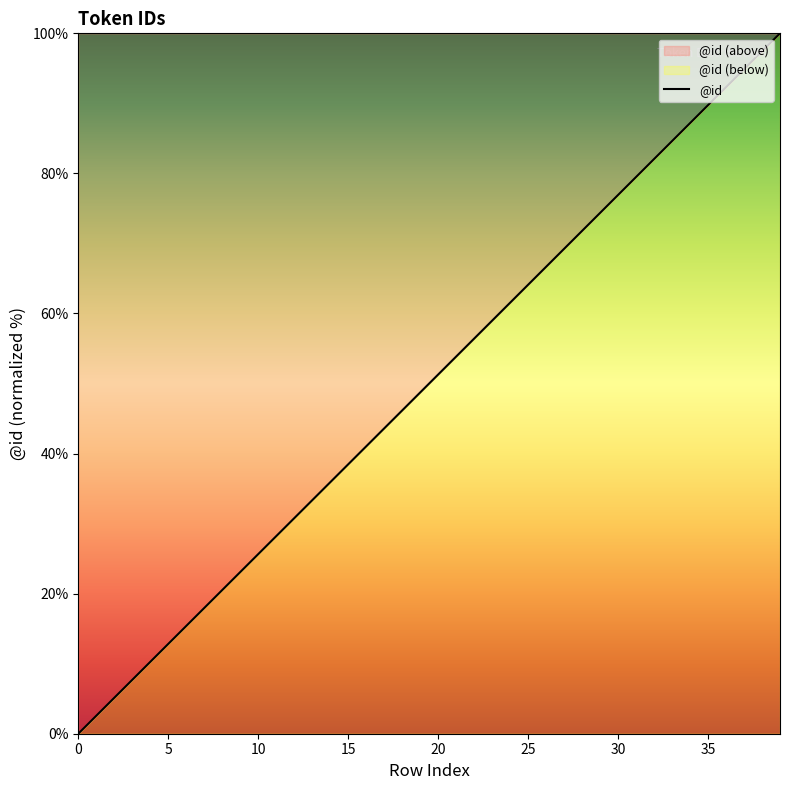

Reading left to right, extract all data points from this chart.

0=0.0	1=2.6	2=5.1	3=7.7	4=10.3	5=12.8	6=15.4	7=17.9	8=20.5	9=23.1	10=25.6	11=28.2	12=30.8	13=33.3	14=35.9	15=38.5	16=41.0	17=43.6	18=46.2	19=48.7	20=51.3	21=53.8	22=56.4	23=59.0	24=61.5	25=64.1	26=66.7	27=69.2	28=71.8	29=74.4	30=76.9	31=79.5	32=82.1	33=84.6	34=87.2	35=89.7	36=92.3	37=94.9	38=97.4	39=100.0